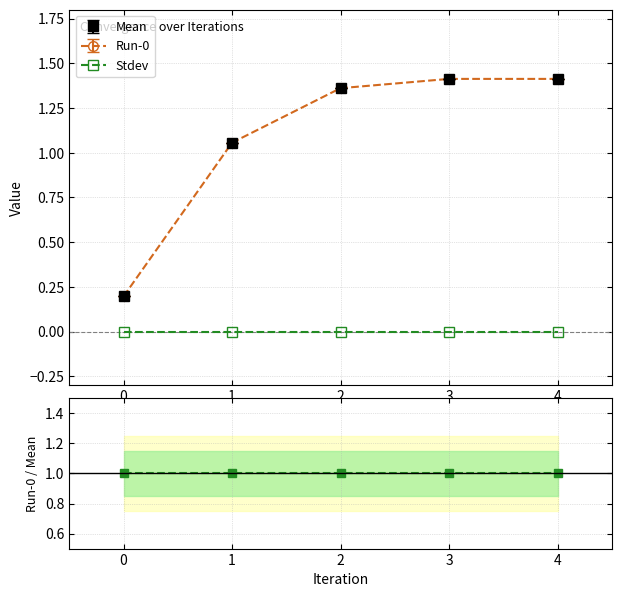

Does the chart have visible grid lines?

Yes